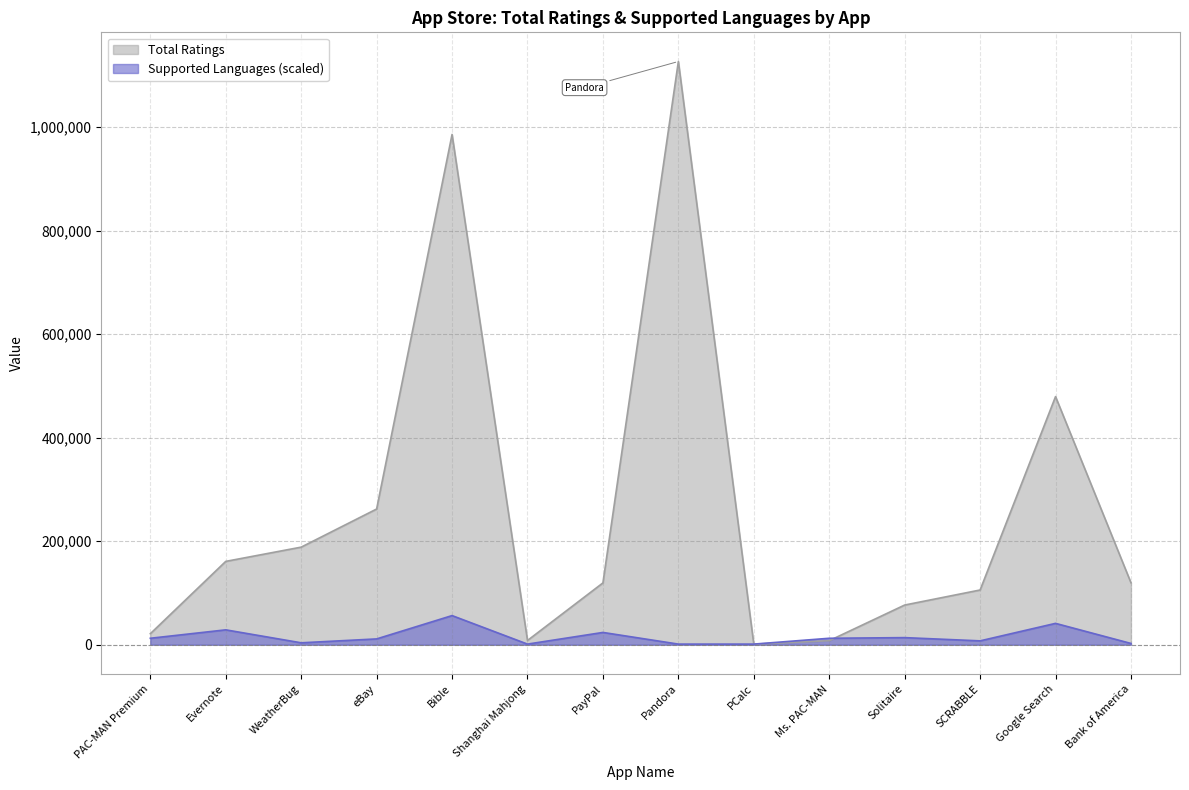

How many intersections are there between Total Ratings and Supported Languages?

2